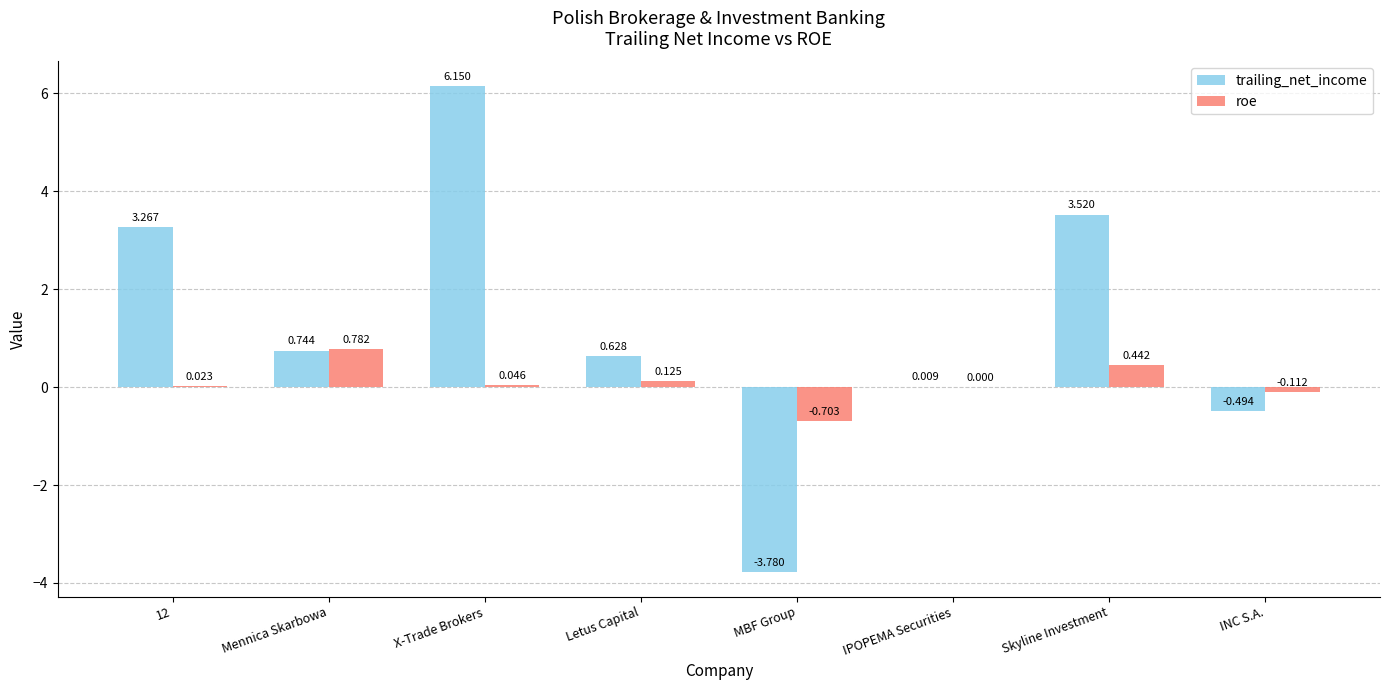

At which label does trailing_net_income reach its peak?

X-Trade Brokers